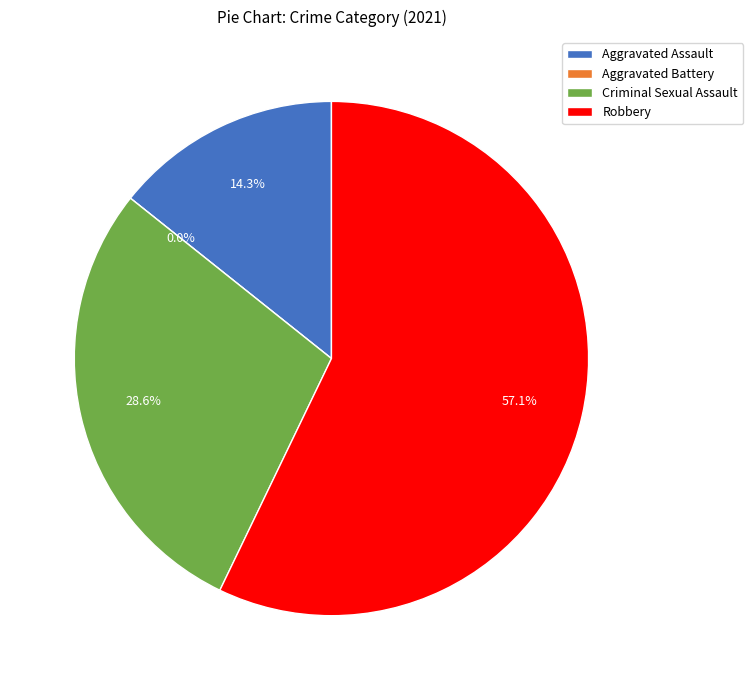

What percentage do Robbery and Aggravated Assault together represent?

71.4%